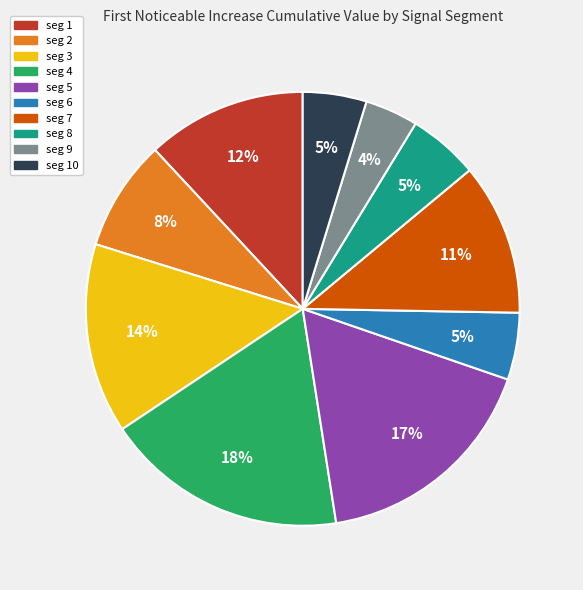

How many segments does this pie chart have?

10